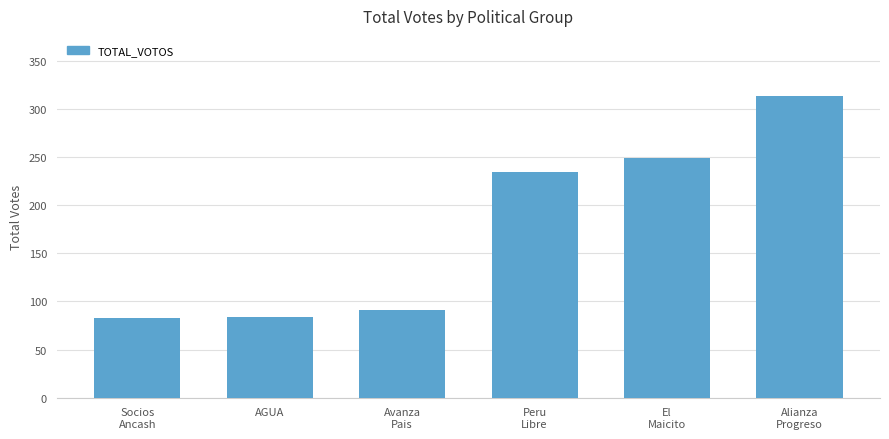

Between Peru
Libre and Alianza
Progreso, which is larger?

Alianza
Progreso